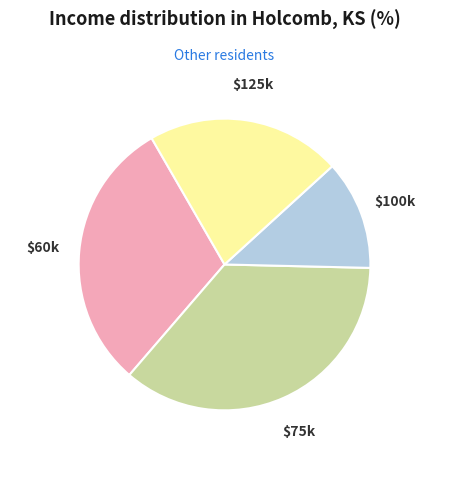

Is it true that $100k is 12% of the pie?

True